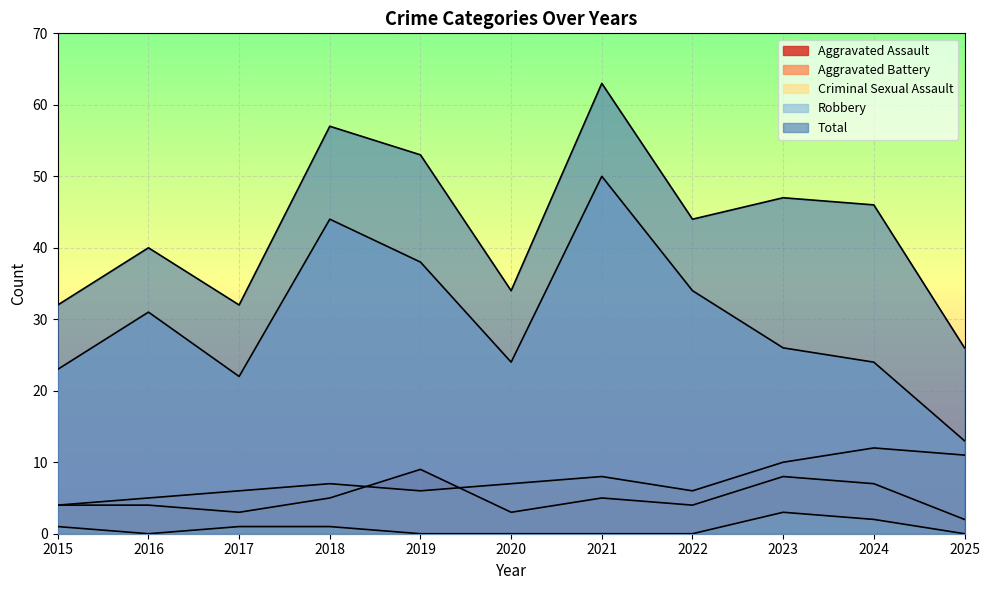

What is the average value of the Total series?

43